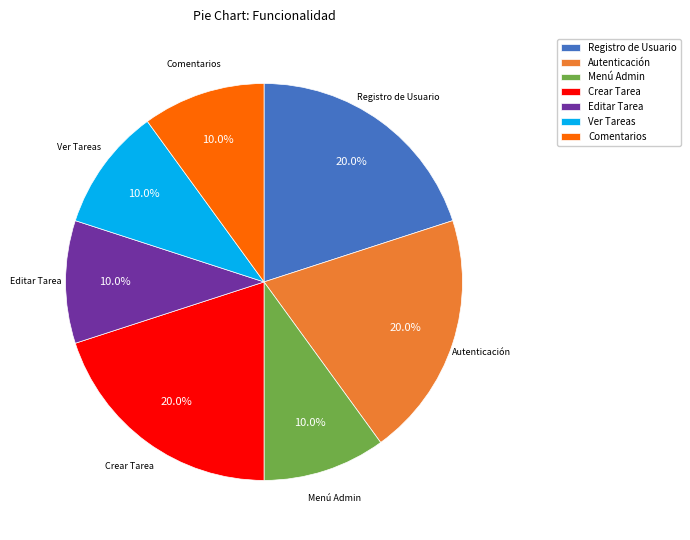

Count the number of slices in the pie.

7